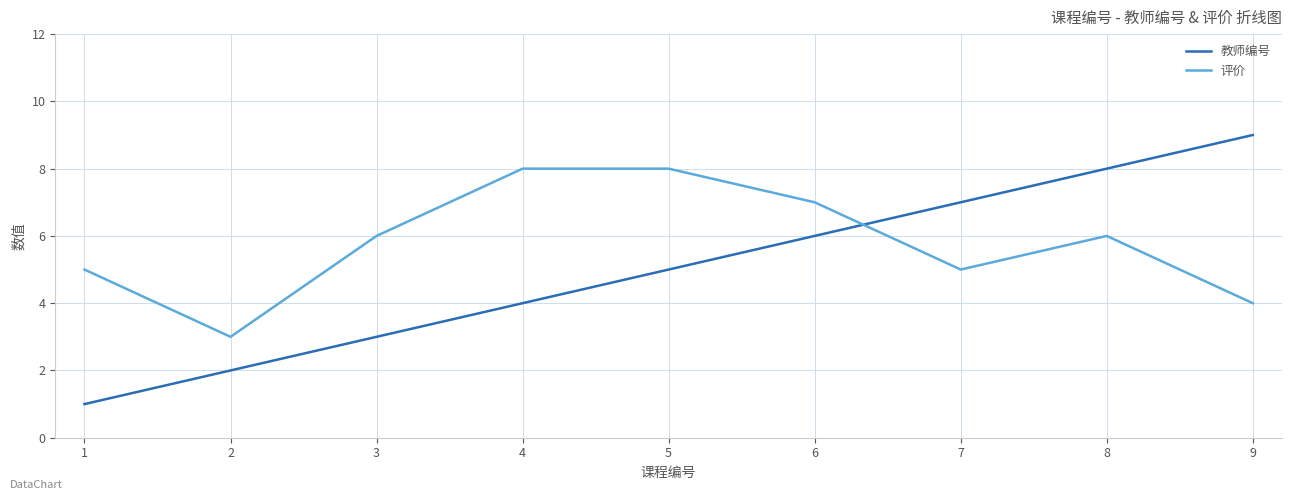

What is the maximum value for 评价?

8